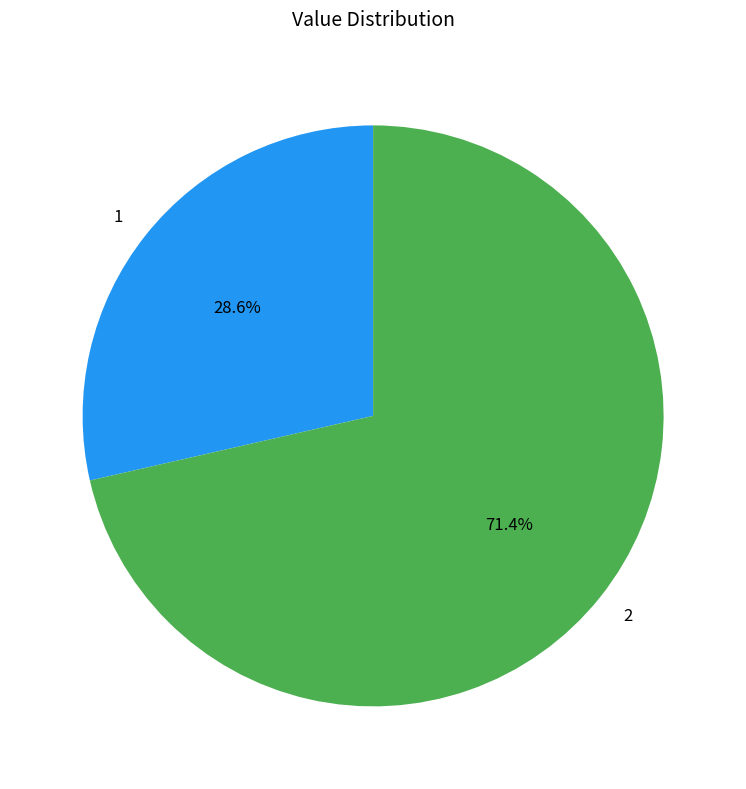

How many slices are in this pie chart?

2